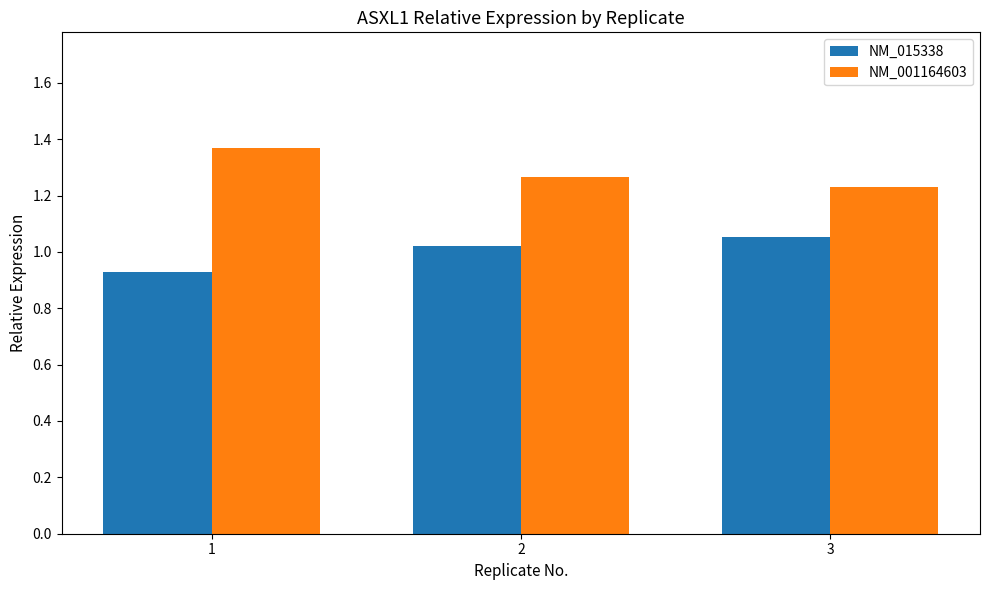

What are all the series names shown in the legend?

NM_015338, NM_001164603